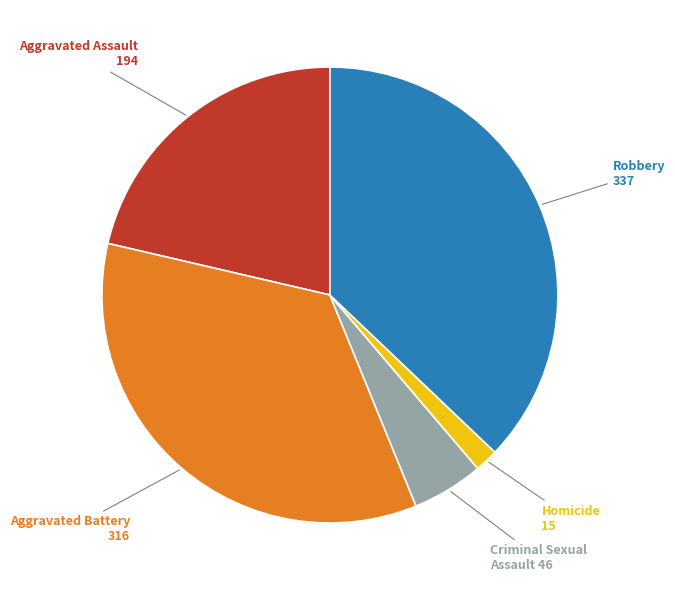

Is the sum of Homicide and Aggravated Battery greater than half?

No